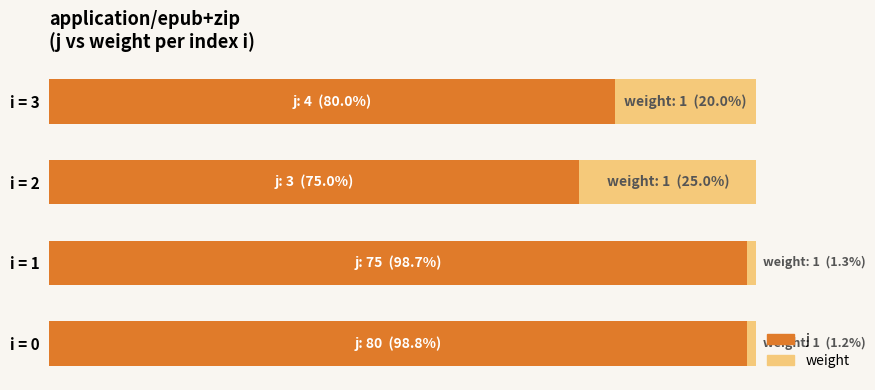

What is the sum of all j values?

352.4